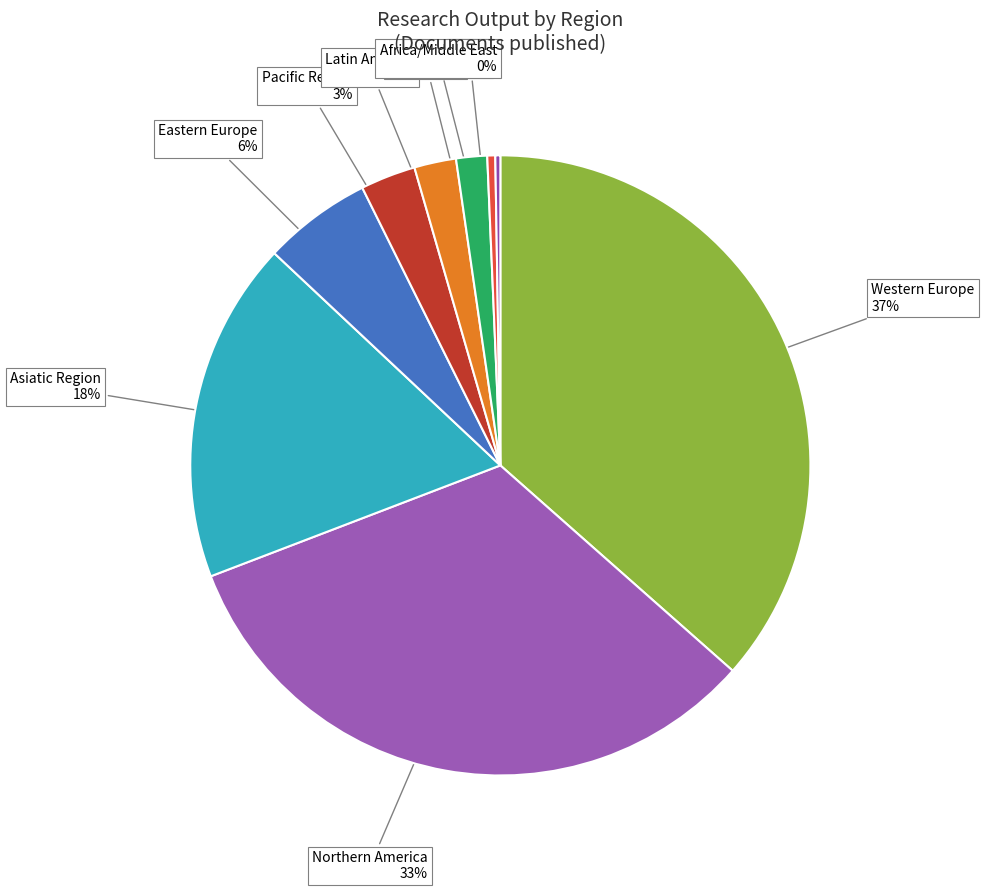

Do Western Europe and Middle East together represent more than half of the pie?

No